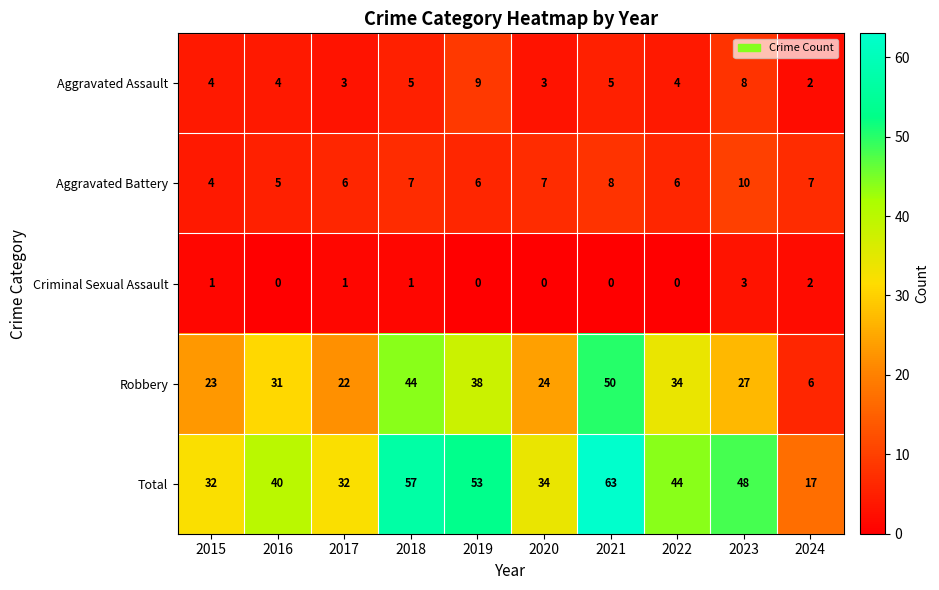

Which series changed the most between 2018 and 2024?

Total